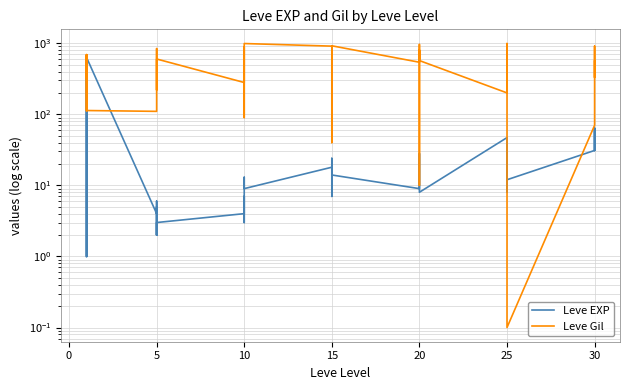

Which series changed the most between 10 and 20?

Leve Gil